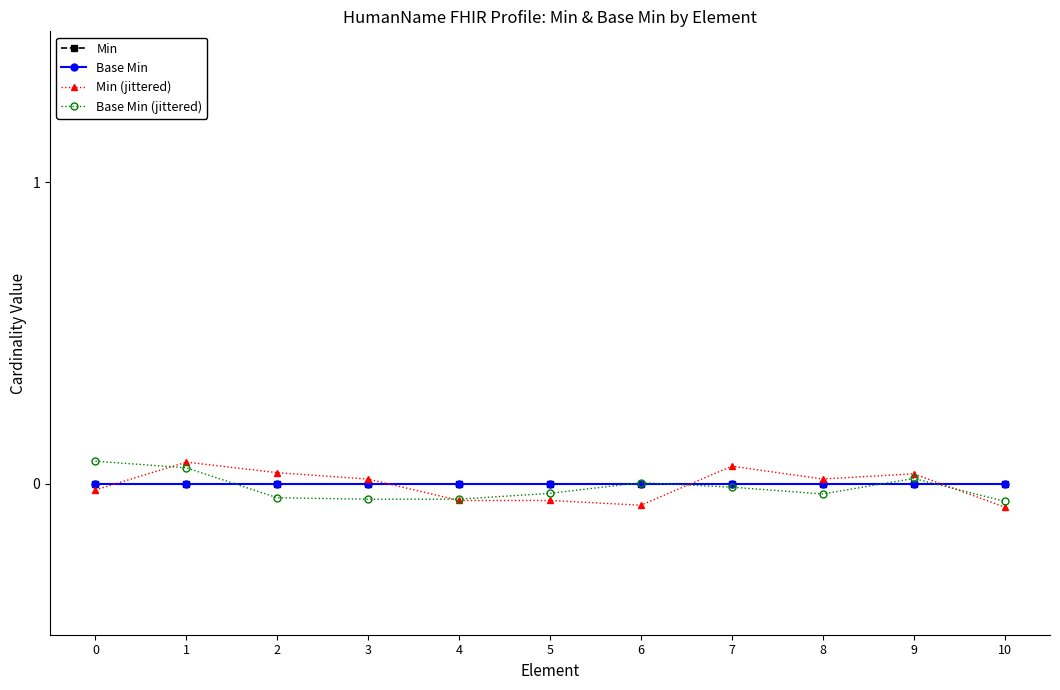

How many lines are shown in the chart?

4